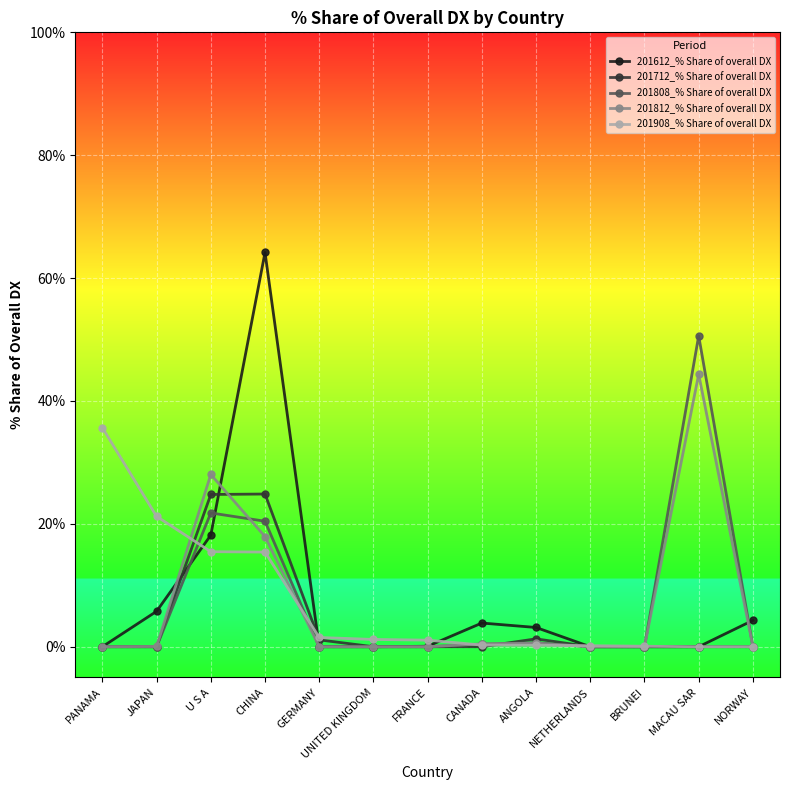

At which category does 201812_% Share of overall DX reach its first local peak?

U S A